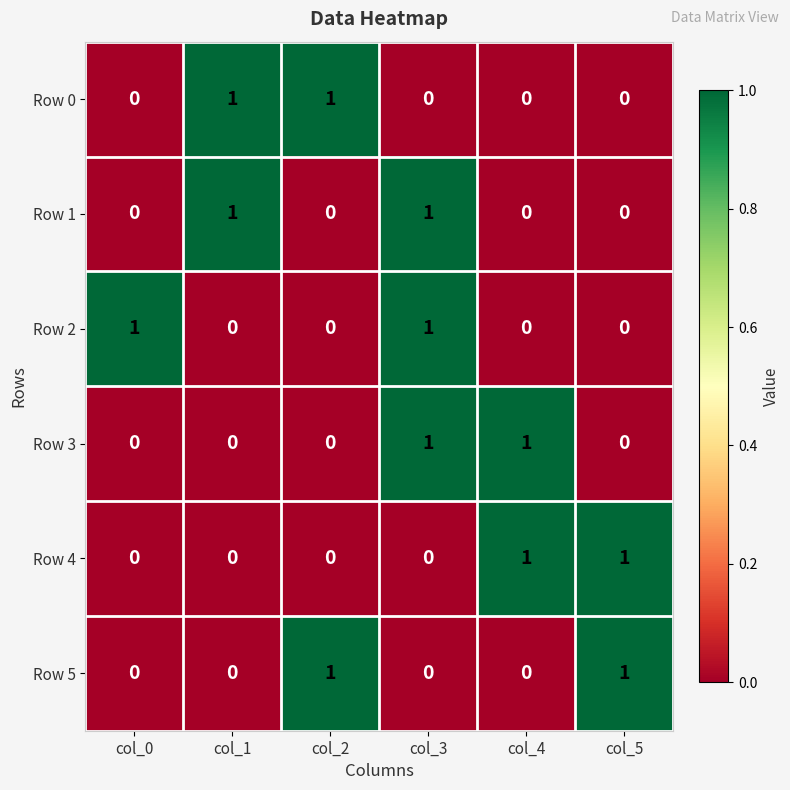

At which category is the sum across all series the highest?

col_3